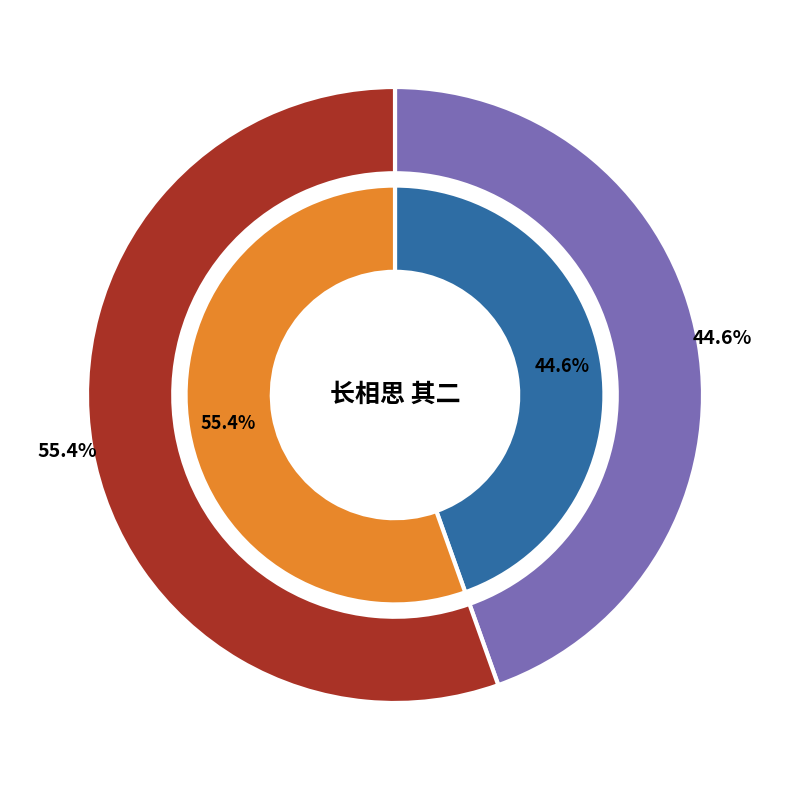

Combined, do 长相思 其二 闺忆 and 长相思 其二 闺怨 account for over 50%?

Yes